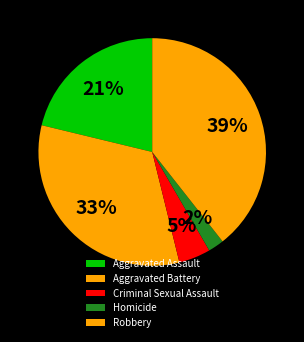

How many segments does this pie chart have?

5